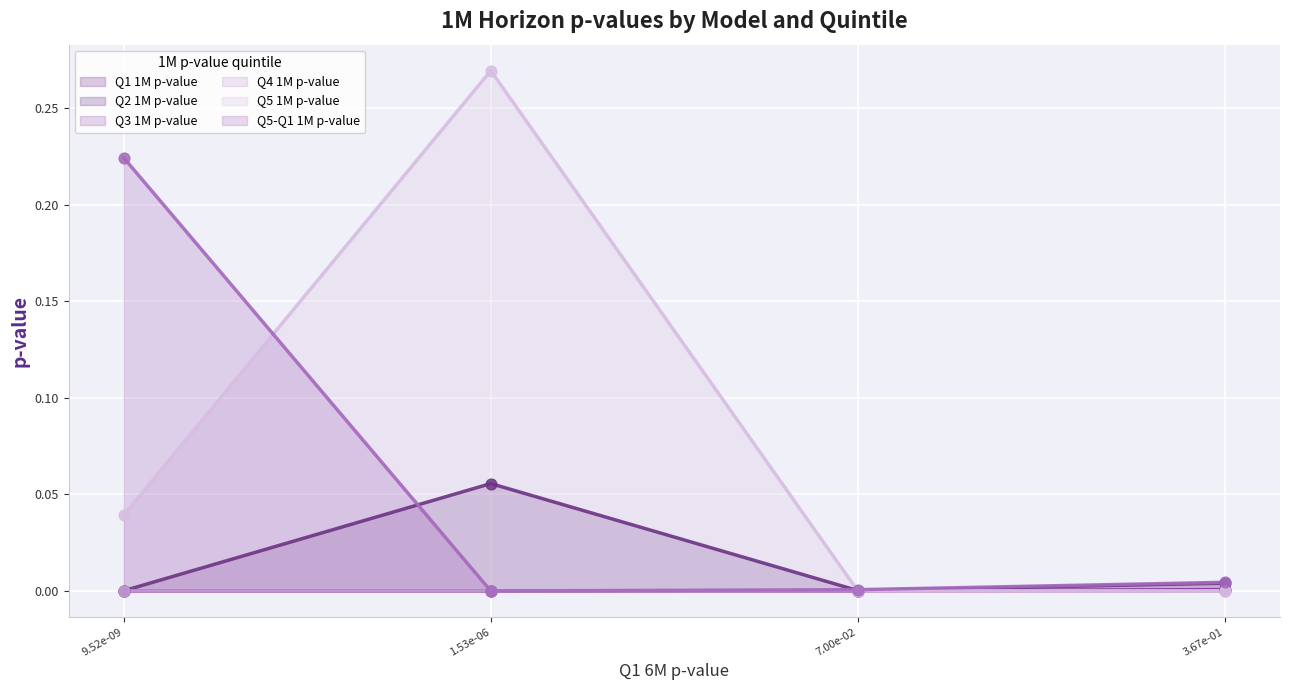

Which series reaches the minimum Y coordinate?

Q4 1M p-value